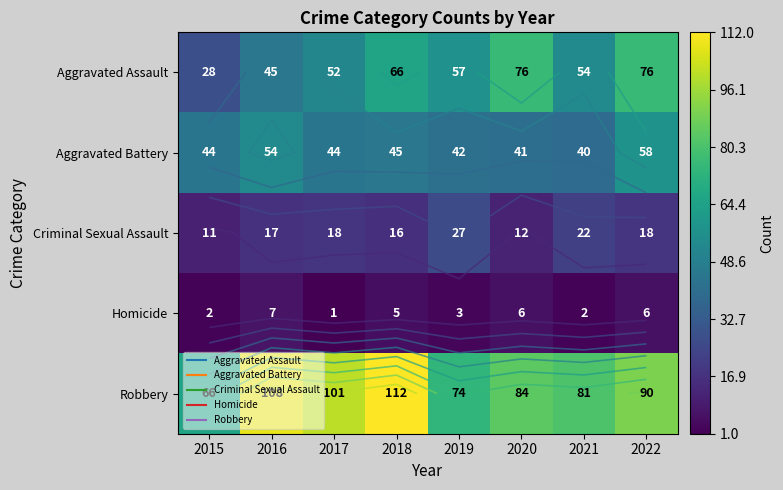

Between 2015 and 2022, which series saw the biggest shift?

Aggravated Assault